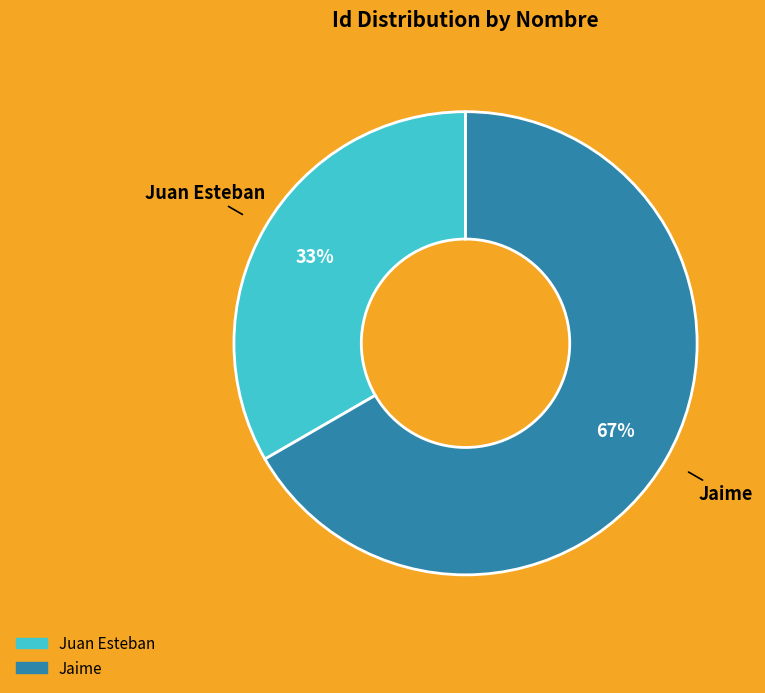

To the nearest percent, what percentage of the pie is Juan Esteban?

33%